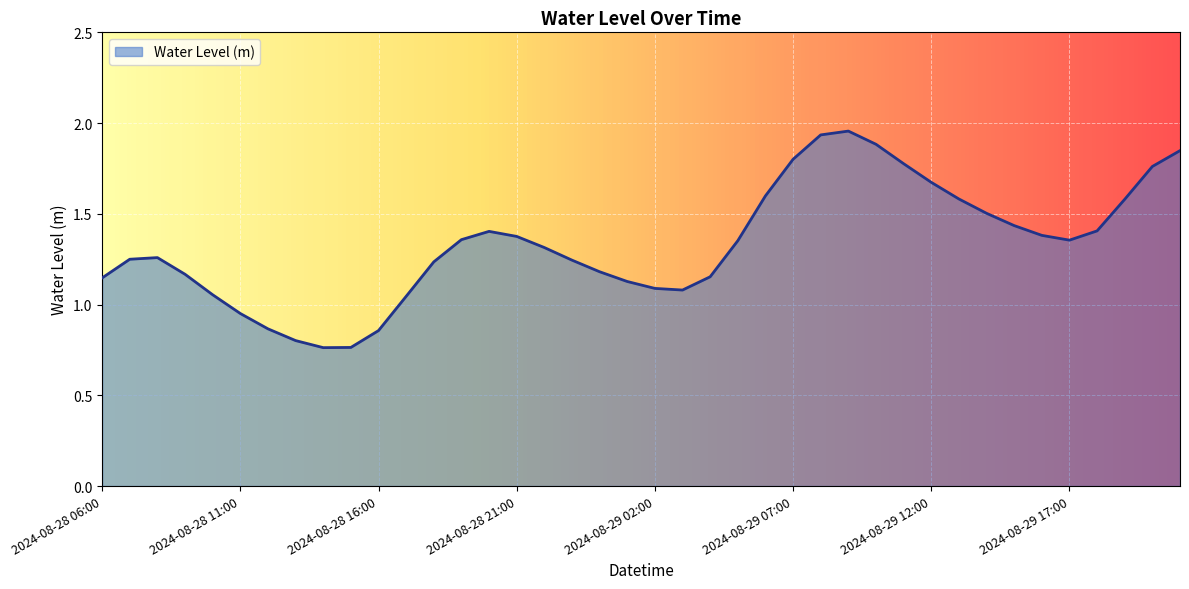

Is this an area chart (filled region under the line)?

Yes